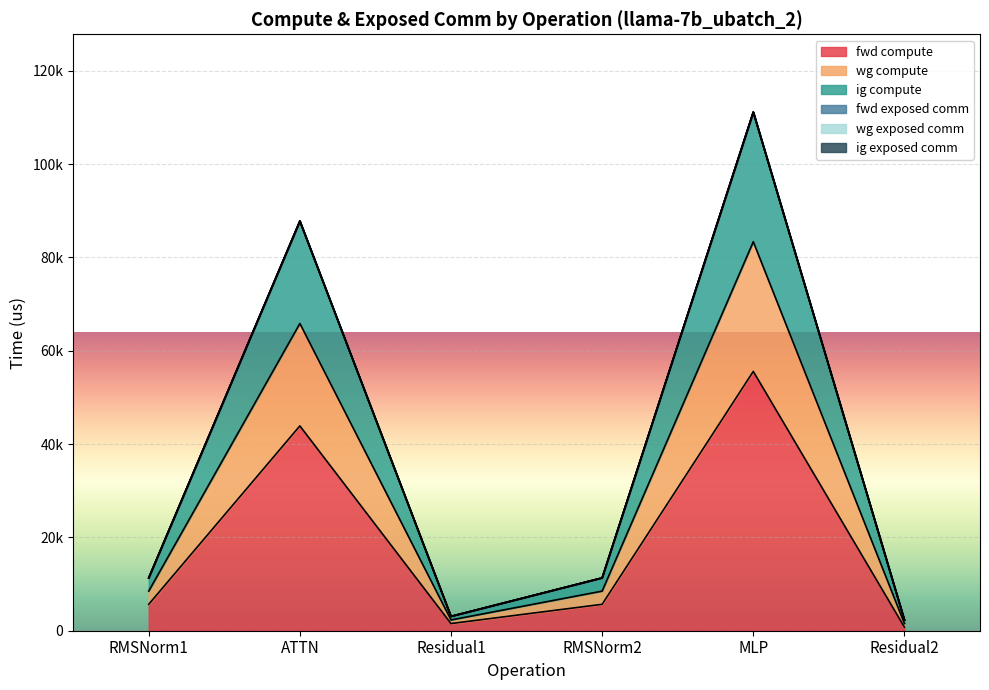

At which category is the sum across all series the highest?

MLP